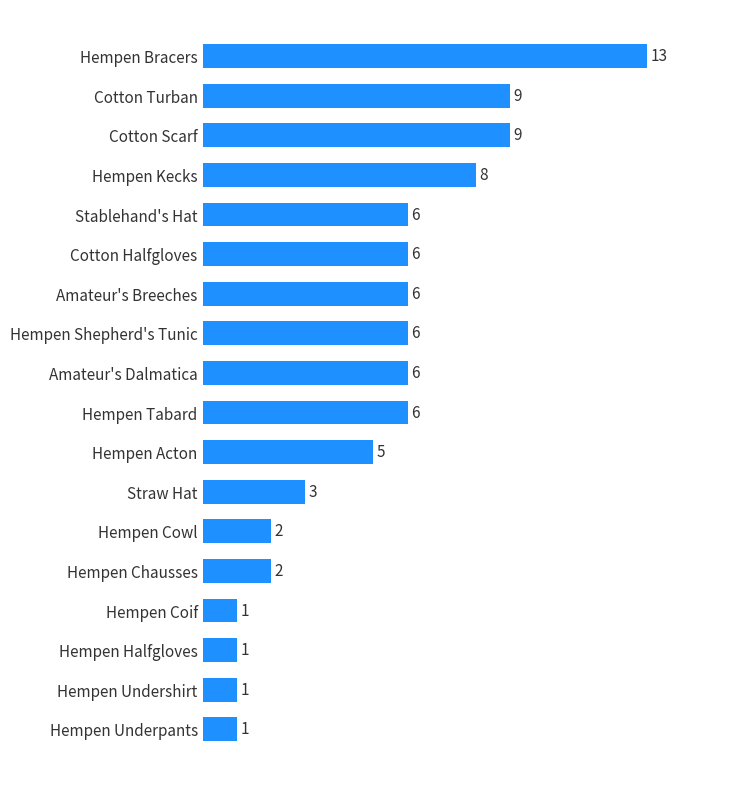

The value at Cotton Halfgloves is 6. True or false?

True